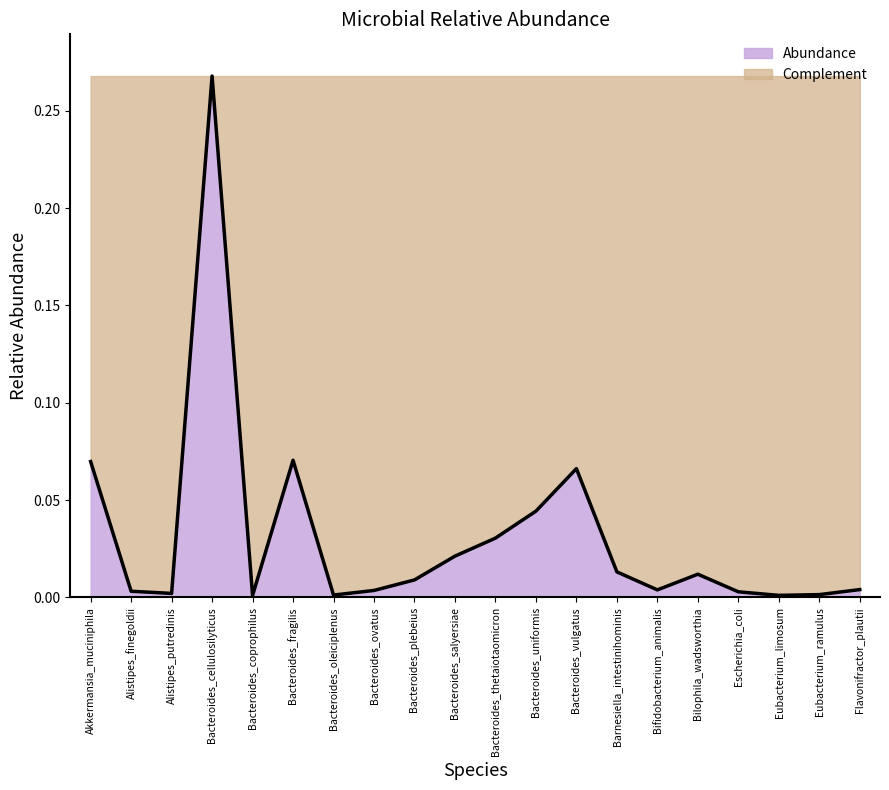

What is the maximum value shown in the chart?

0.3